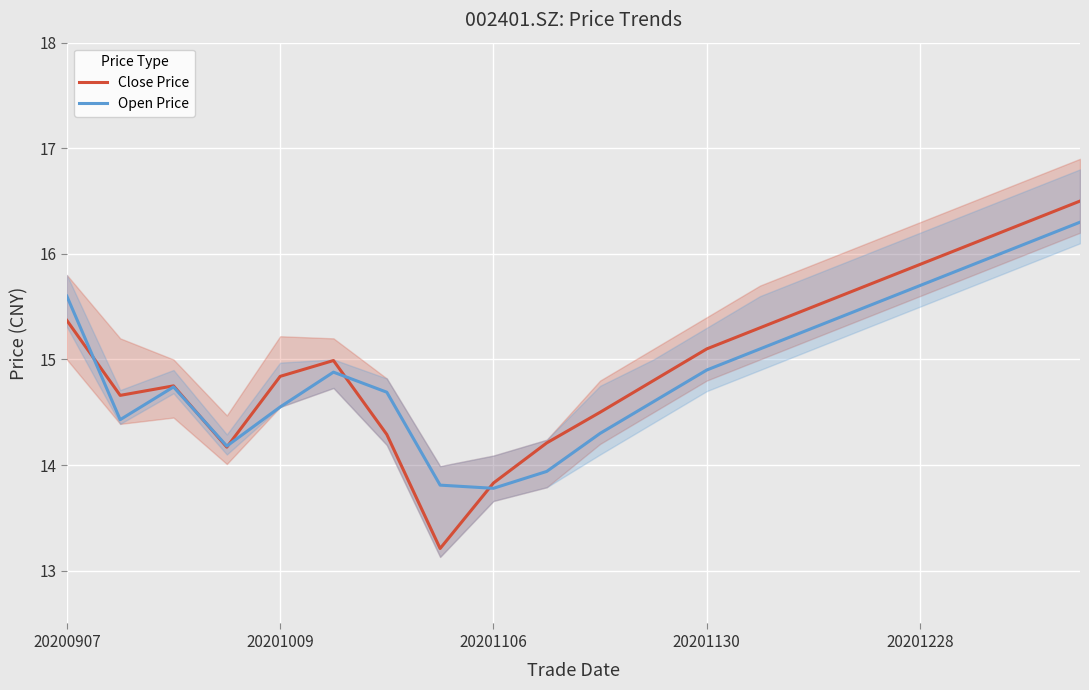

The value of Close Price at 20201228 is 26.1. True or false?

False